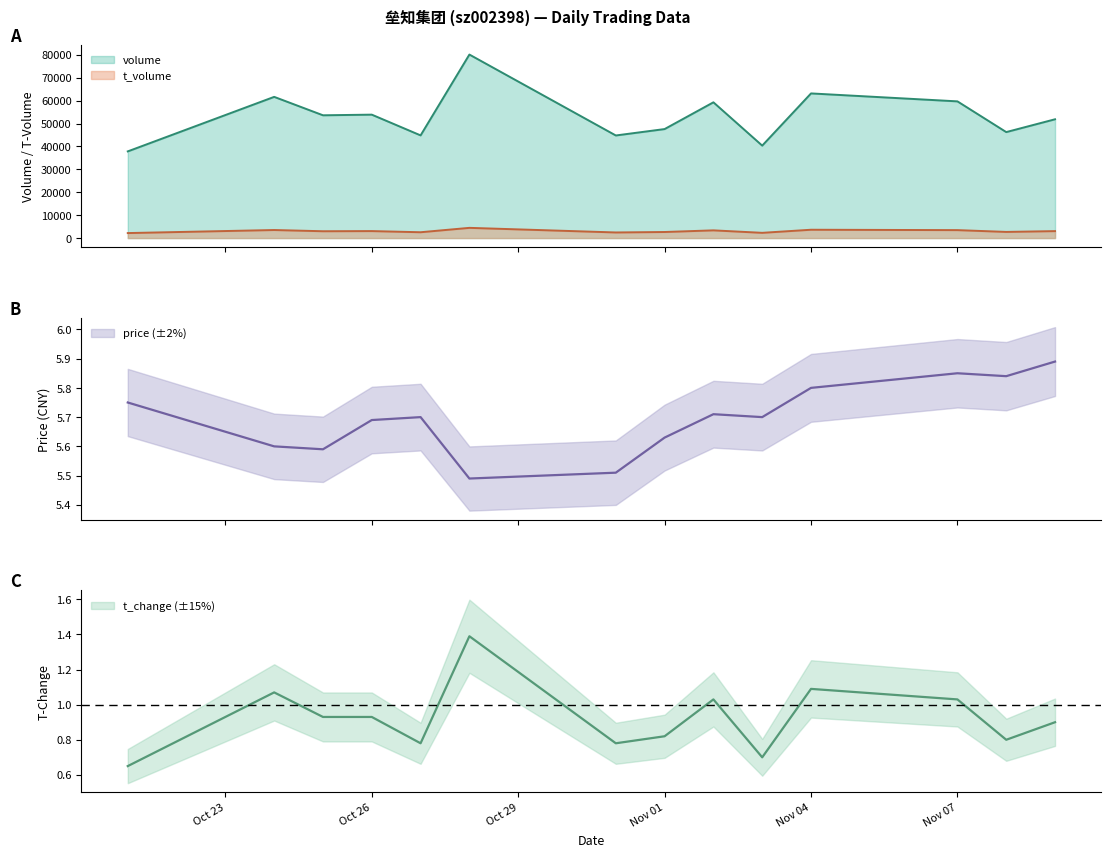

At 2022-10-21, list the series in order from largest to smallest.

volume, t_volume, price, t_change